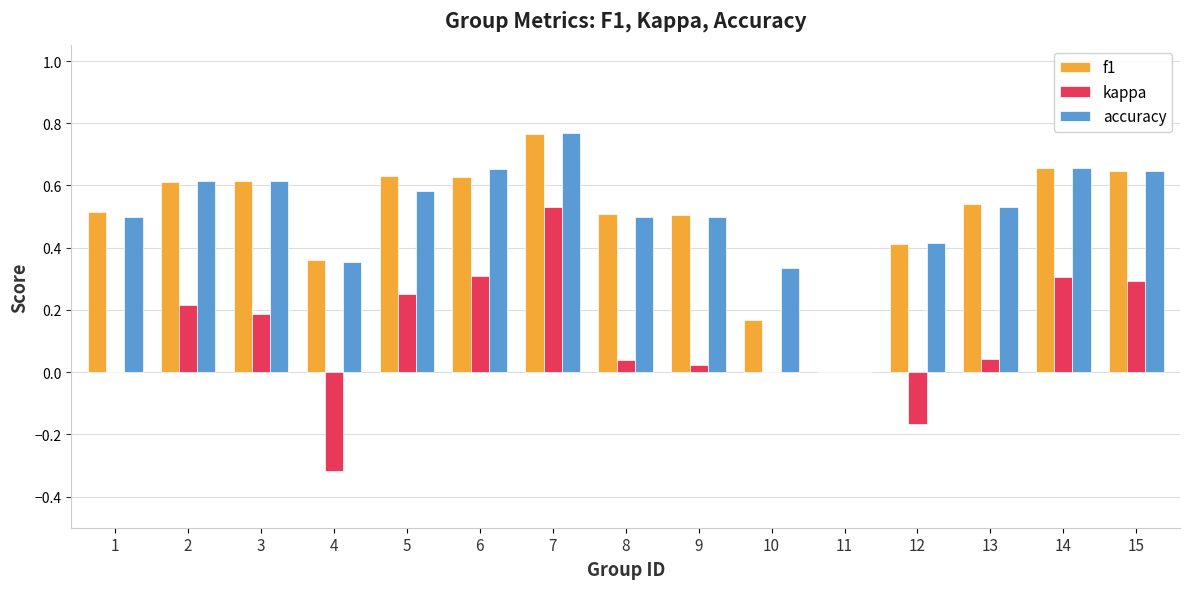

Which label corresponds to the largest value in the chart?

7